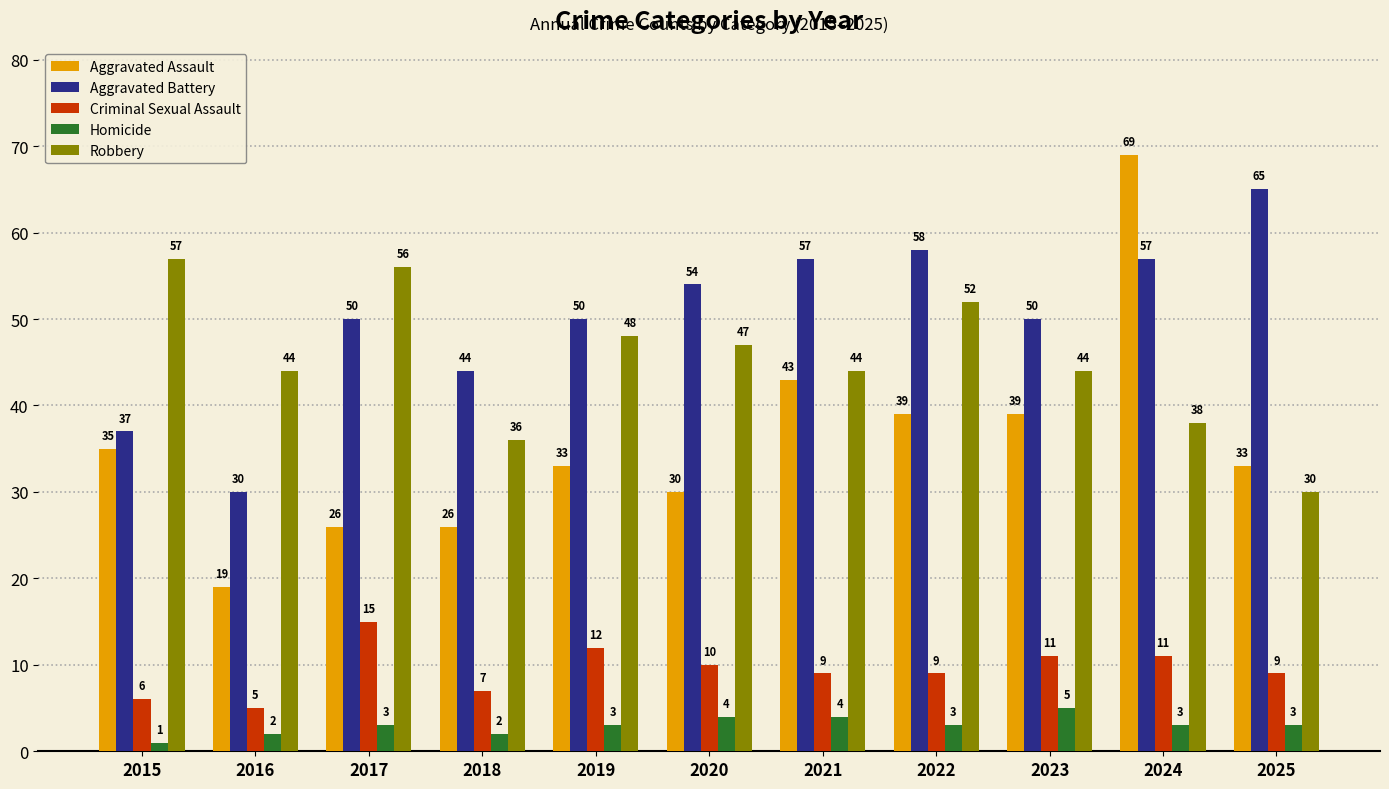

Which series has the widest spread of values?

Aggravated Assault